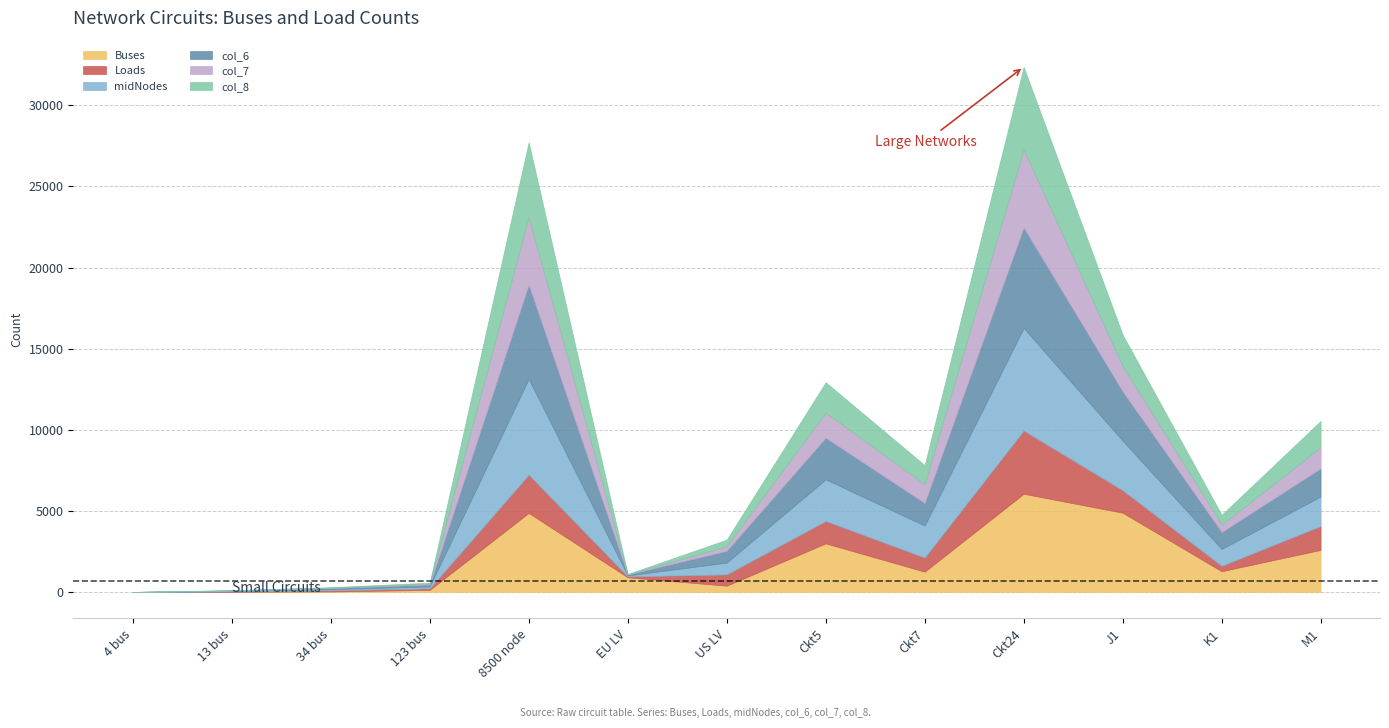

What are all the series names shown in the legend?

Buses, Loads, midNodes, col_6, col_7, col_8